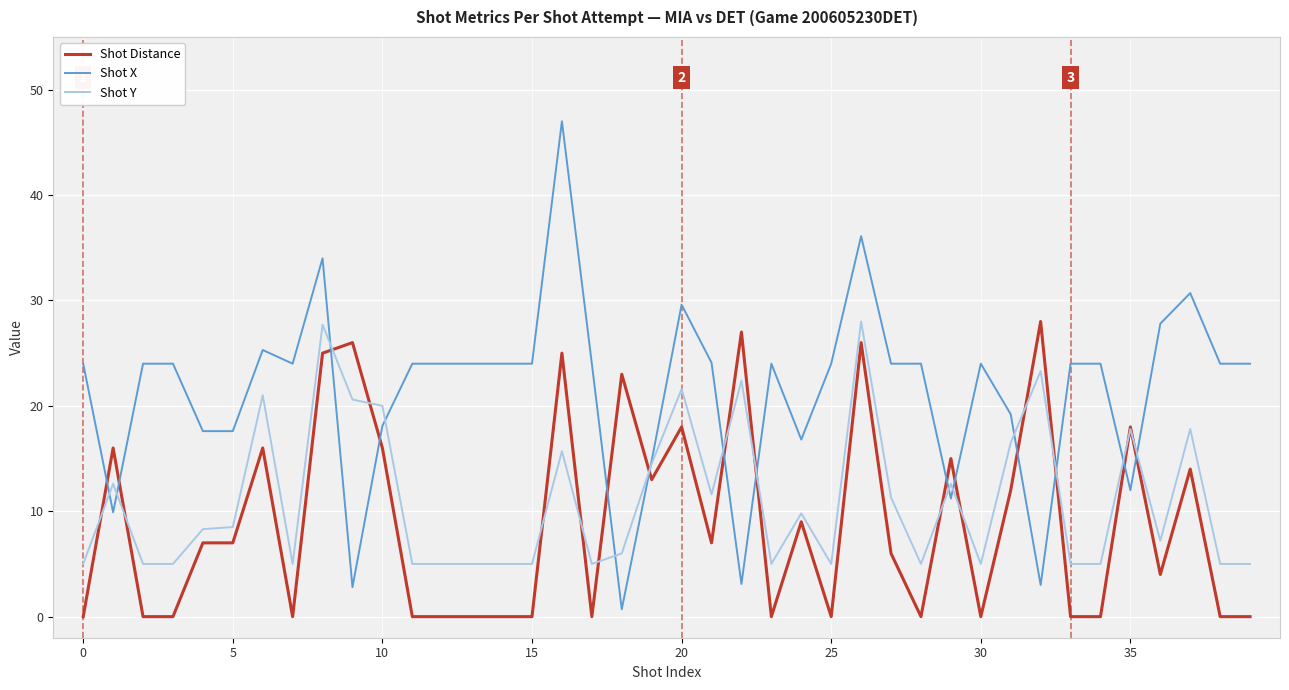

Rank the series by their average value, from lowest to highest.

Shot Distance, Shot Y, Shot X